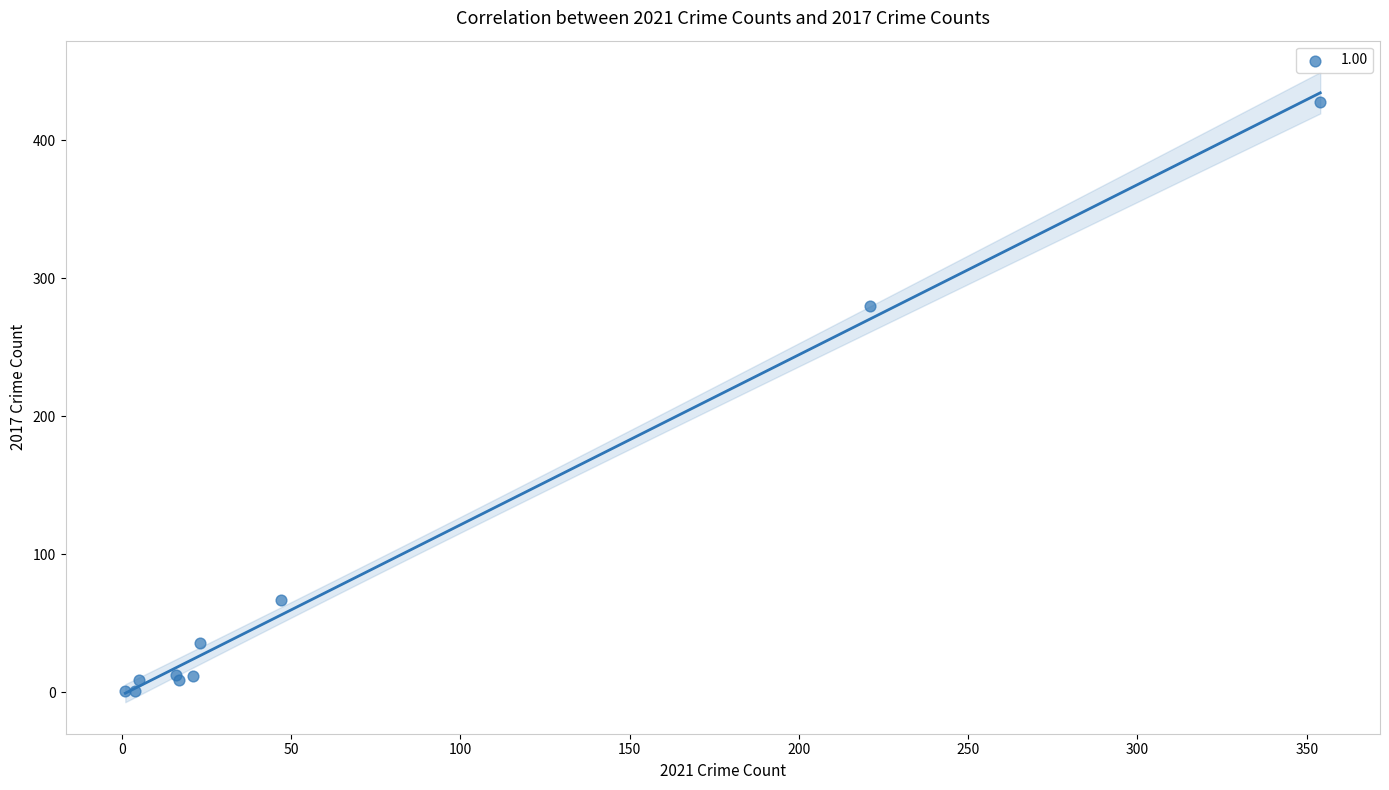

What Y value in the scatter plot is closest to 214?

280